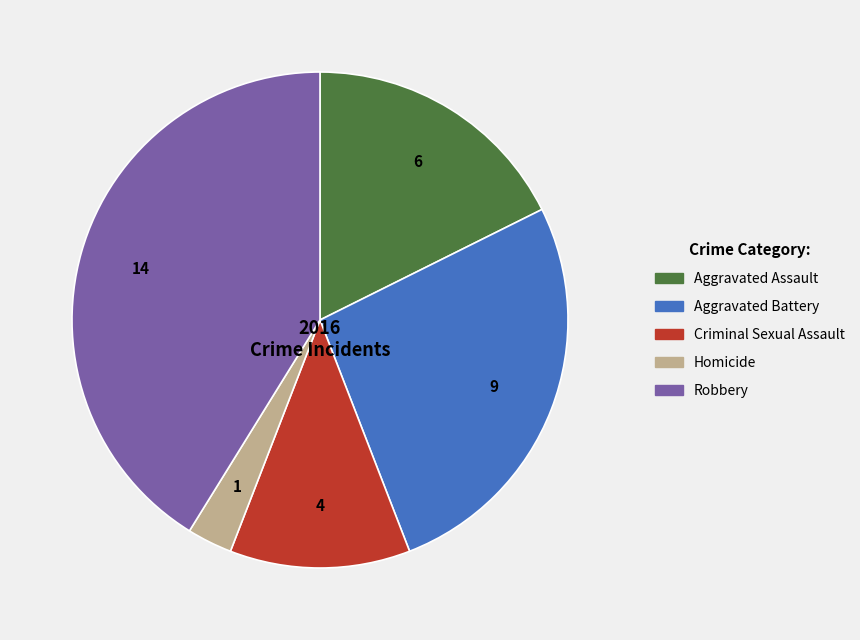

Count the number of slices in the pie.

5